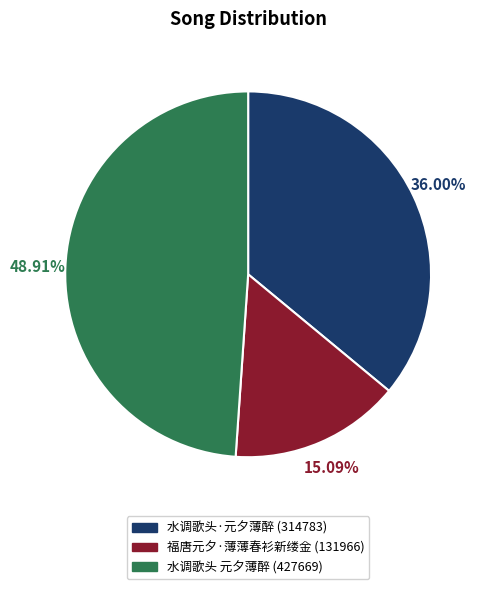

How many segments does this pie chart have?

3